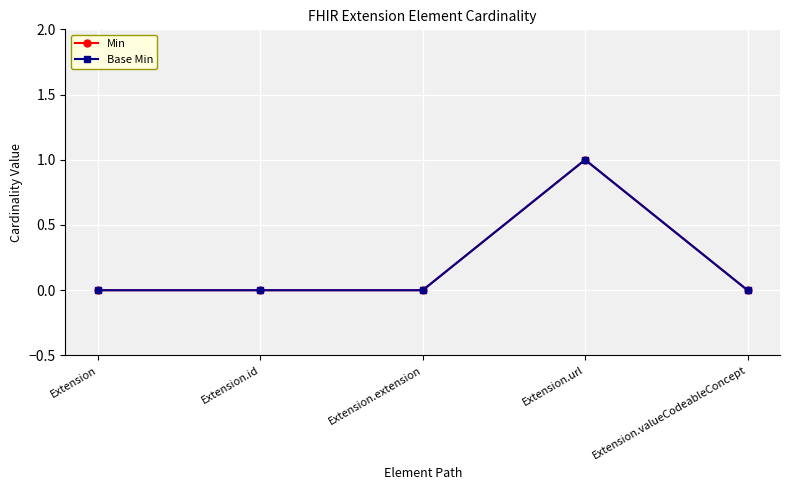

Which has a higher value, Extension or Extension.id?

Extension